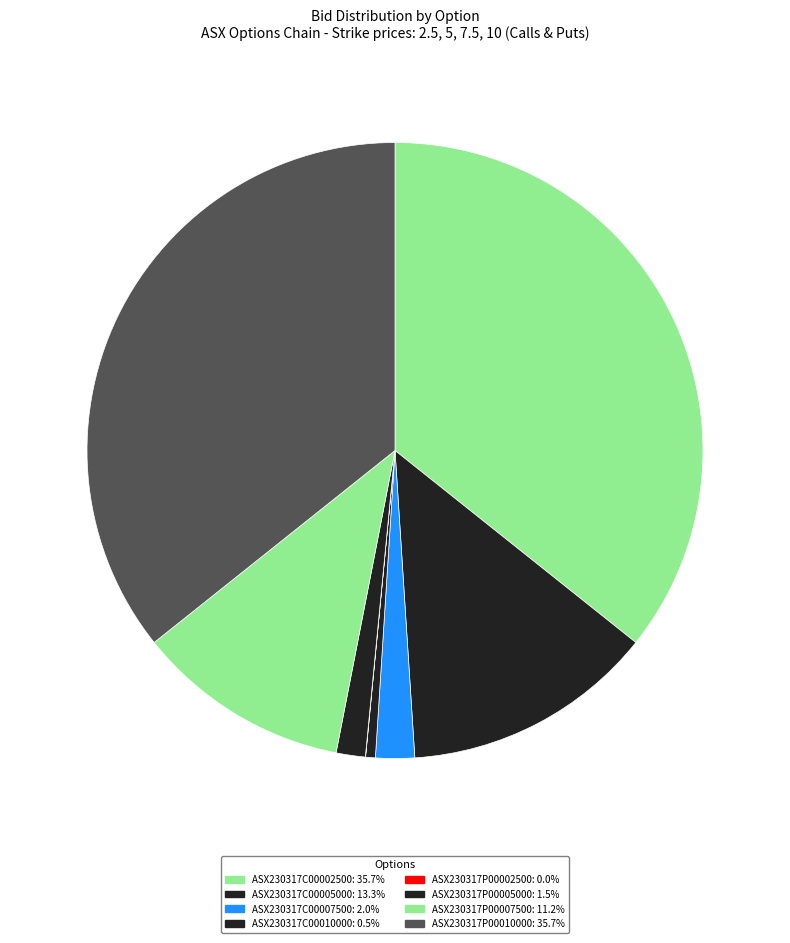

Is there any slice that represents more than half of the pie?

No